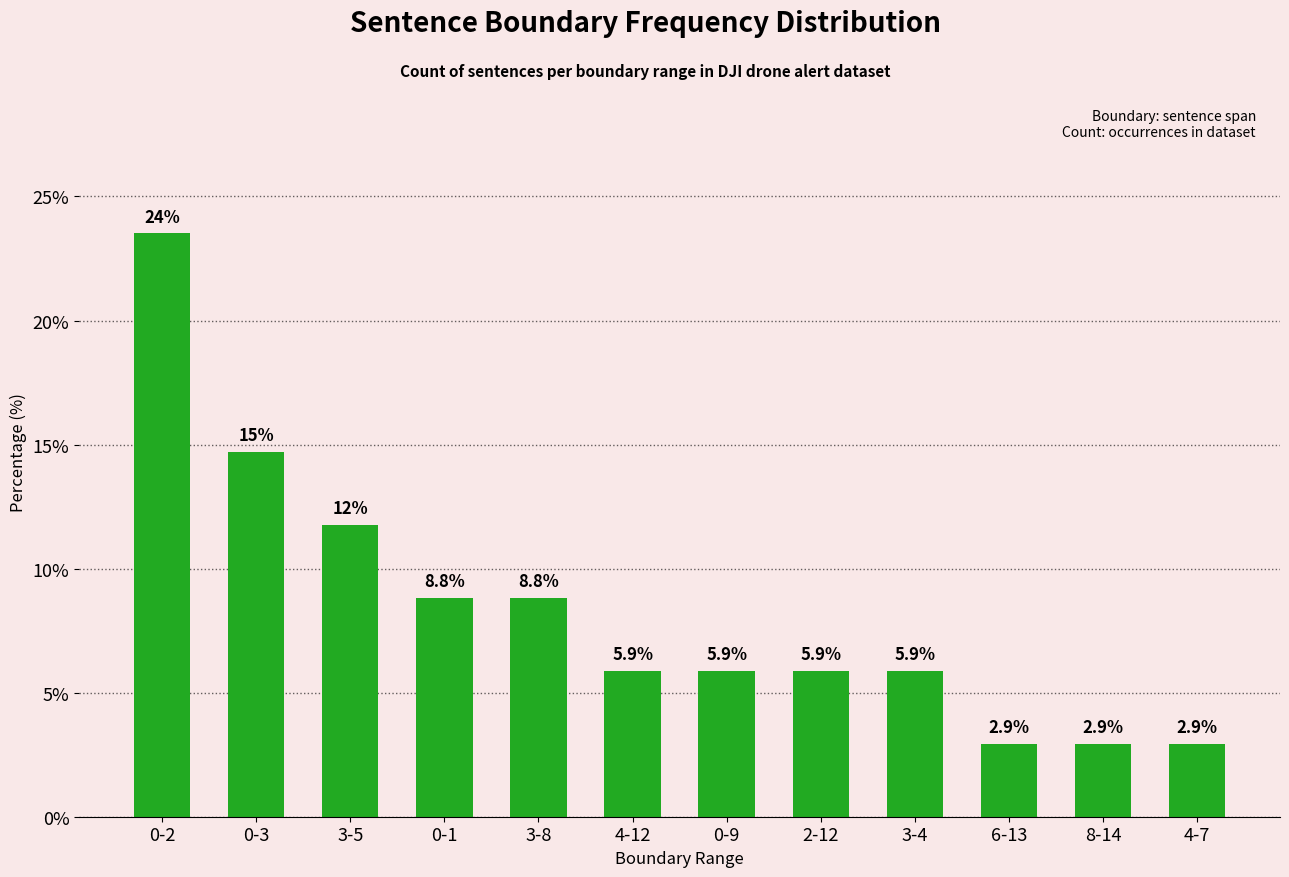

The value at 3-4 is 5.9. True or false?

True